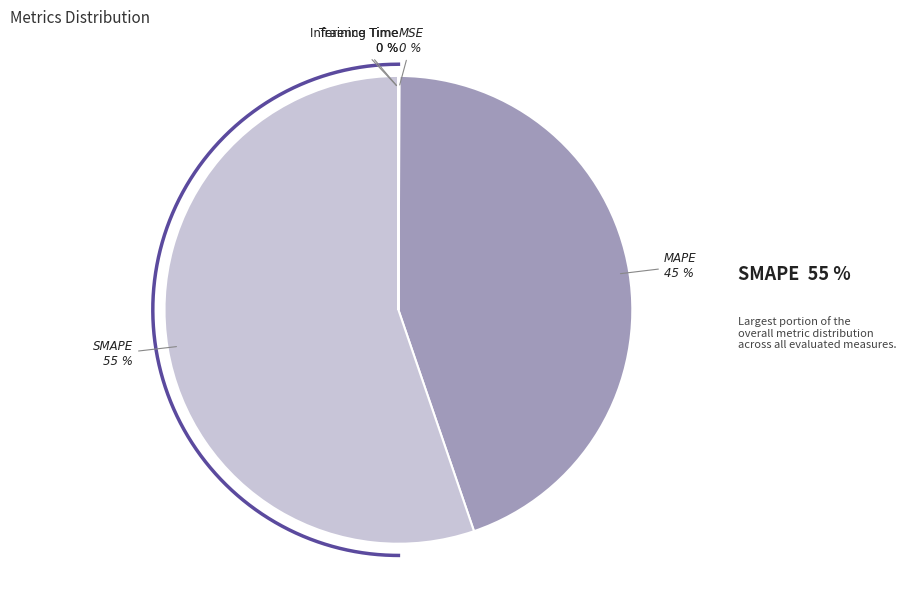

Is it true that MAPE is 53% of the pie?

False